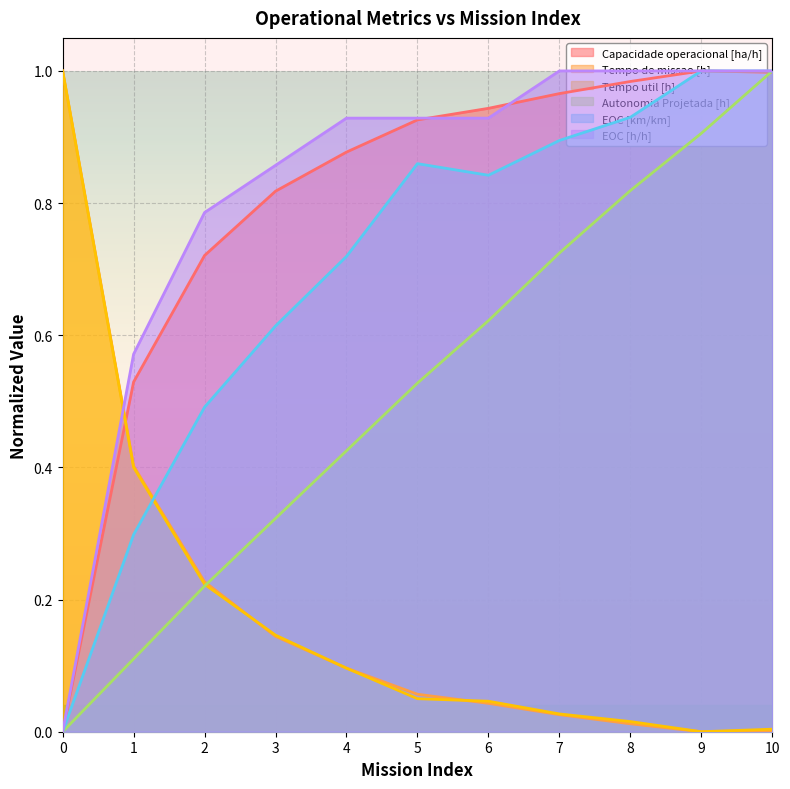

Which series ends up on top after the final intersection of EOC [h/h] and Autonomia Projetada [h]?

Autonomia Projetada [h]